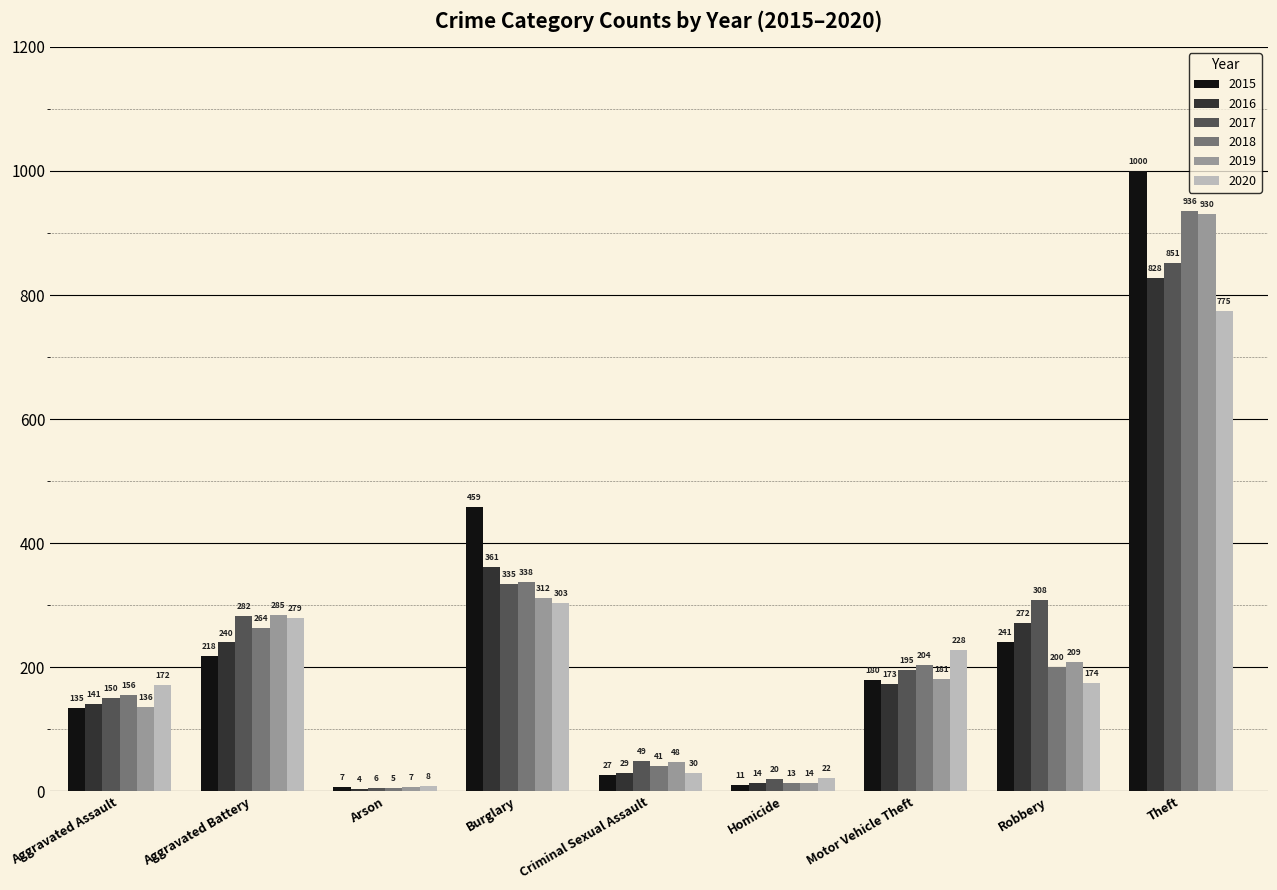

How many categories are shown in the chart?

9